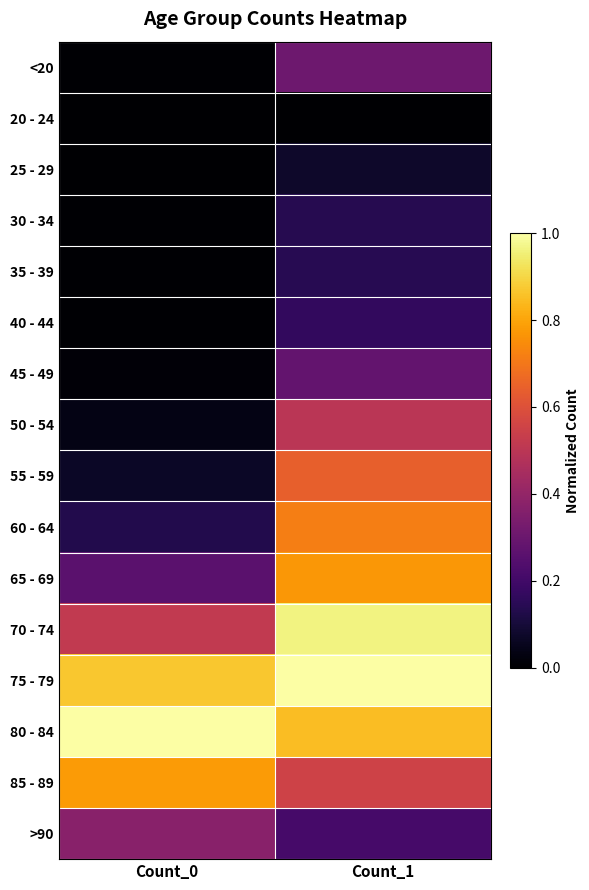

Rank the categories by 55 - 59 value from lowest to highest.

Count_0, Count_1